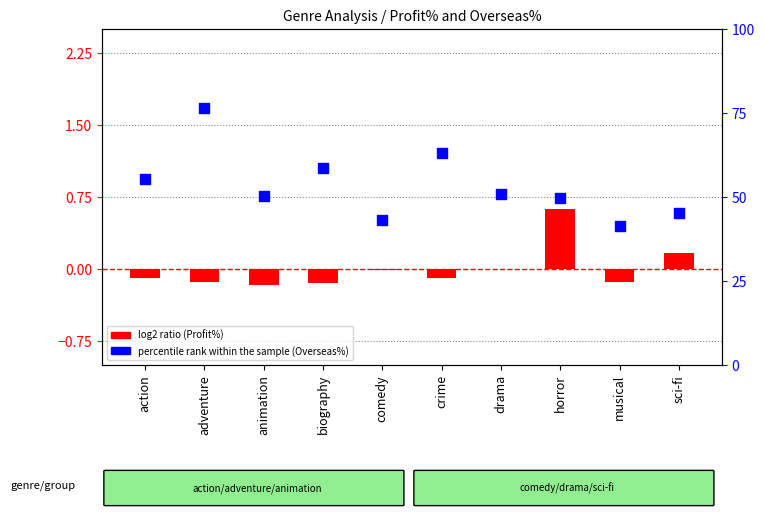

Is the value of percentile rank within the sample (Overseas%) at action greater than the value of log2 ratio (Profit%) at horror?

Yes